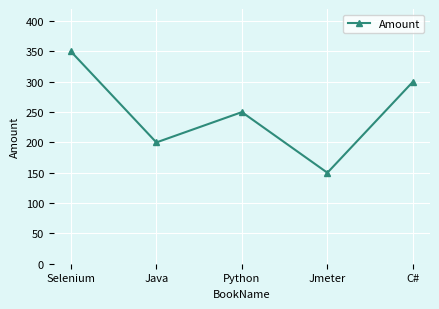

Does the chart have visible grid lines?

Yes